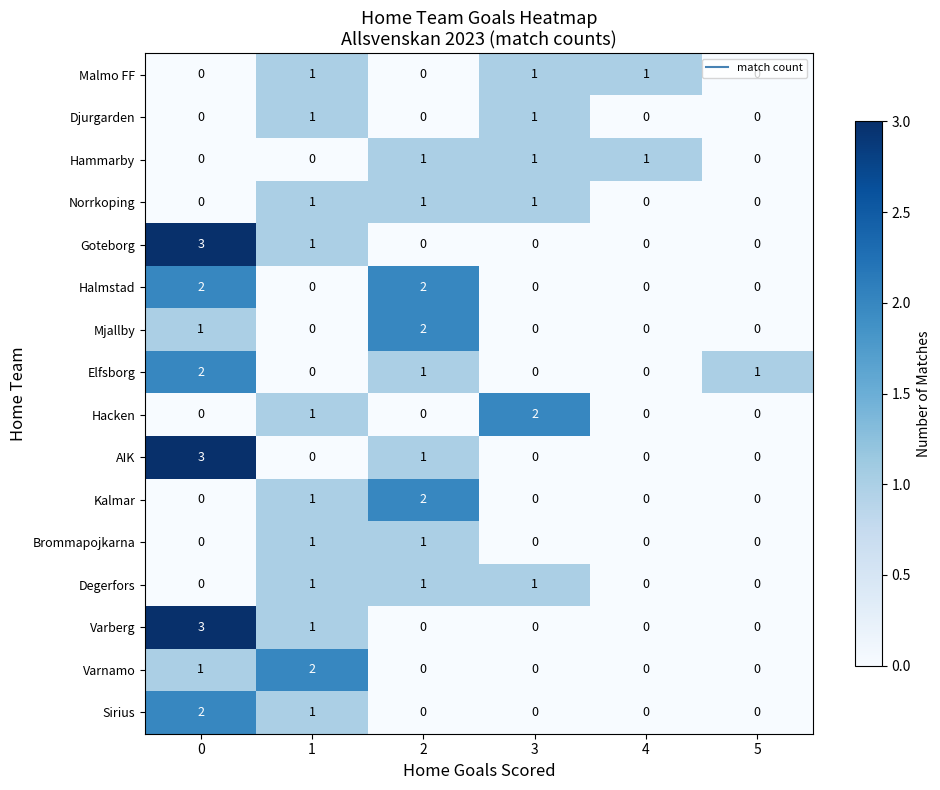

The value of Malmo FF at 5 is 0. True or false?

True